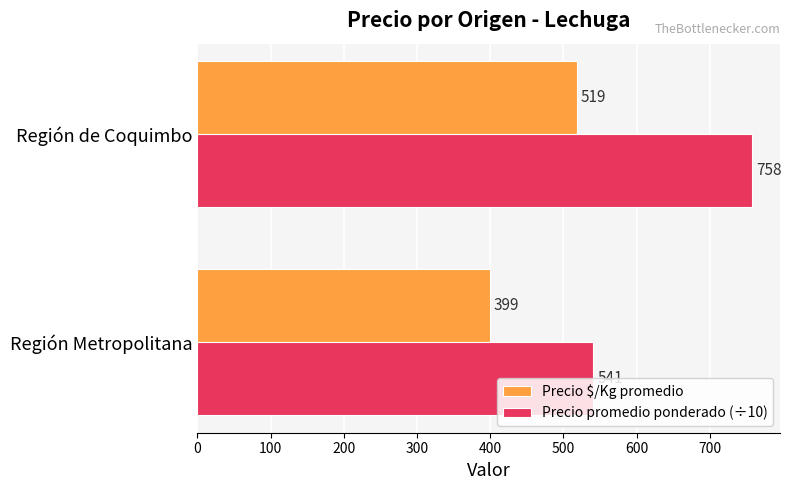

What is the minimum value for Precio promedio ponderado (÷10)?

541